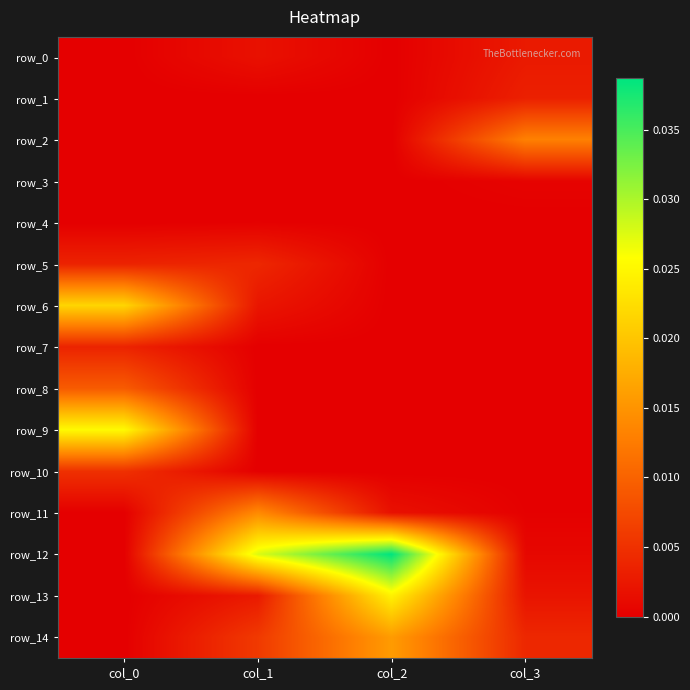

Which series has the largest range (max minus min)?

row_12